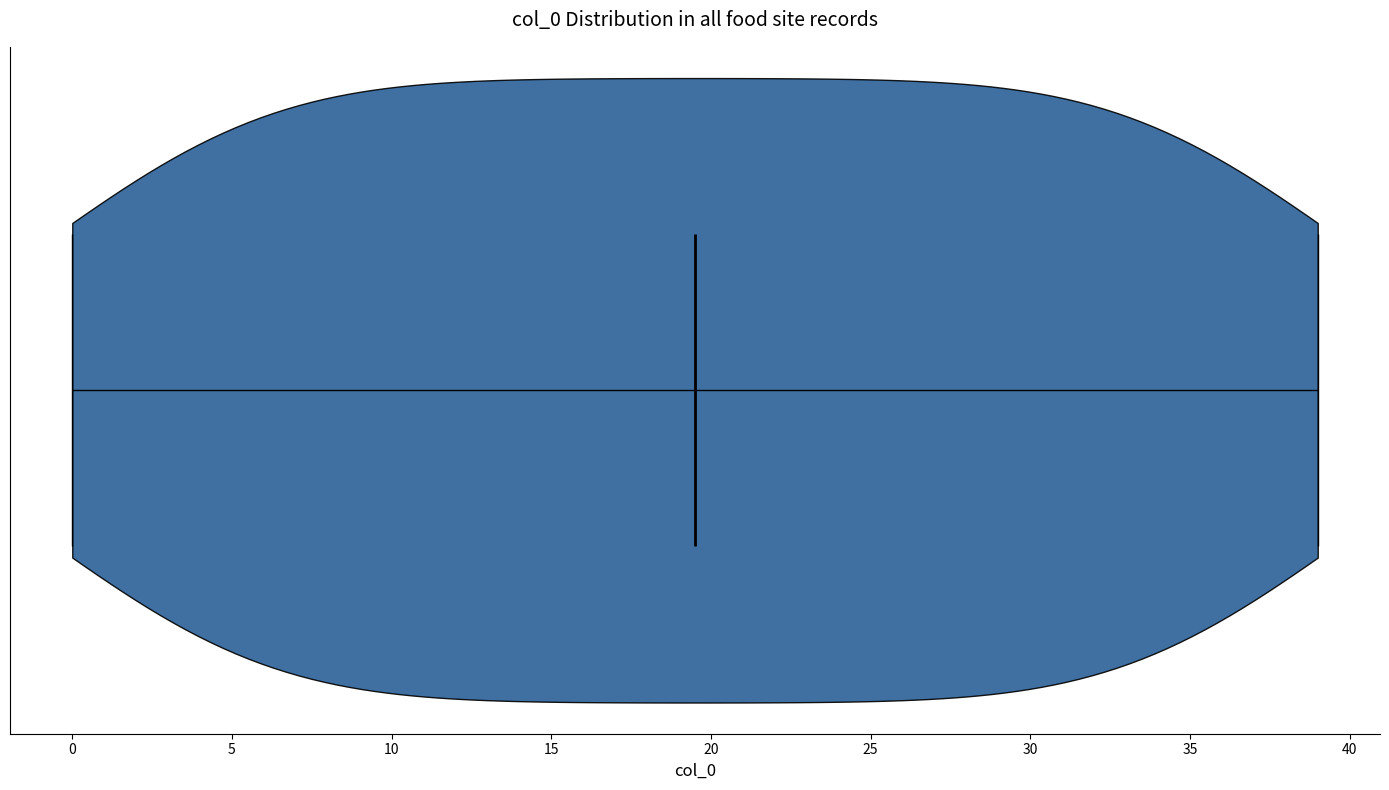

Where does the median line of the violin sit on the x-axis? The values are not printed on the chart, so give them approximately, as read against the axis.

19.5